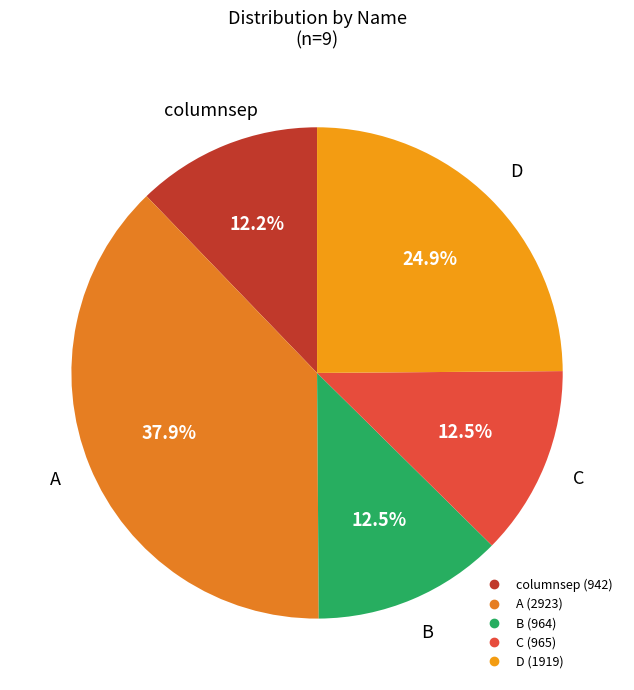

To the nearest percent, what is the average slice percentage?

20%